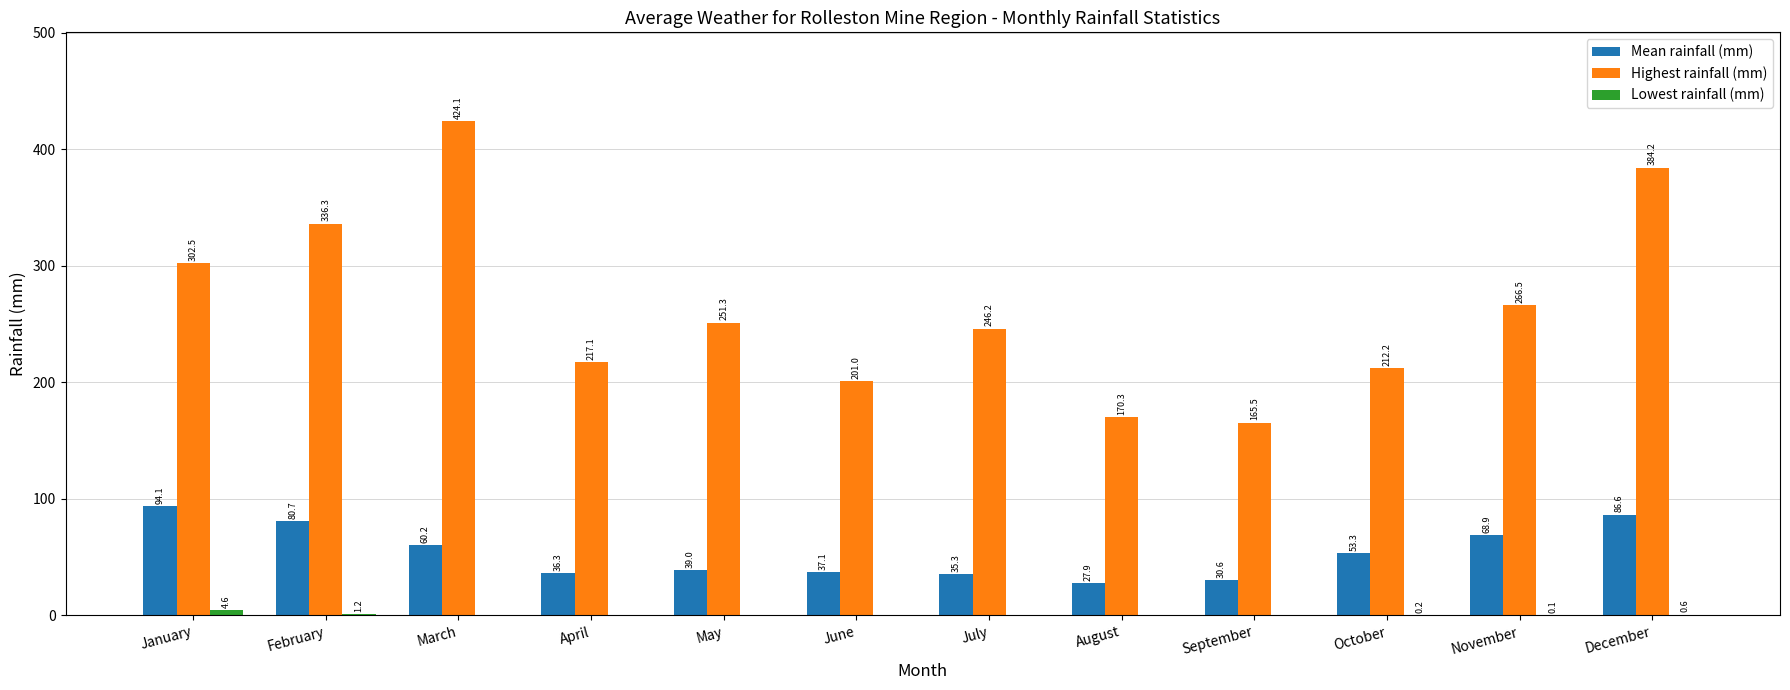

Is it true that Highest rainfall (mm) equals 406.7 at May?

False